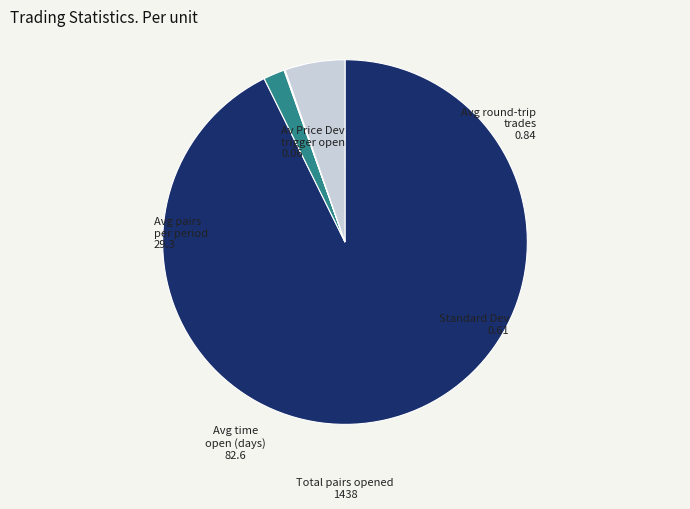

Is there a majority slice in this chart?

Yes